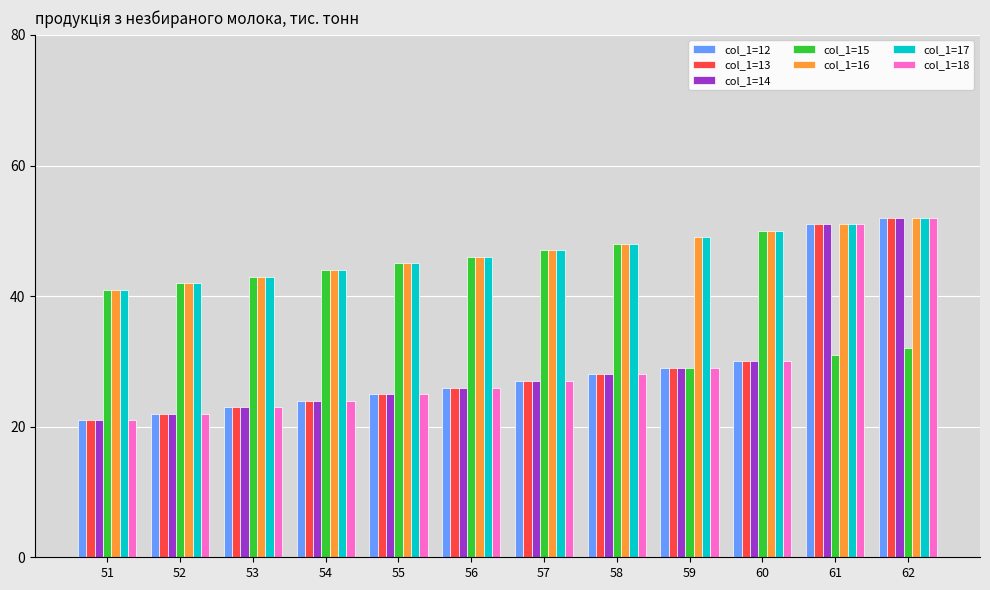

What is the spread (max minus min) of values at 57?

20